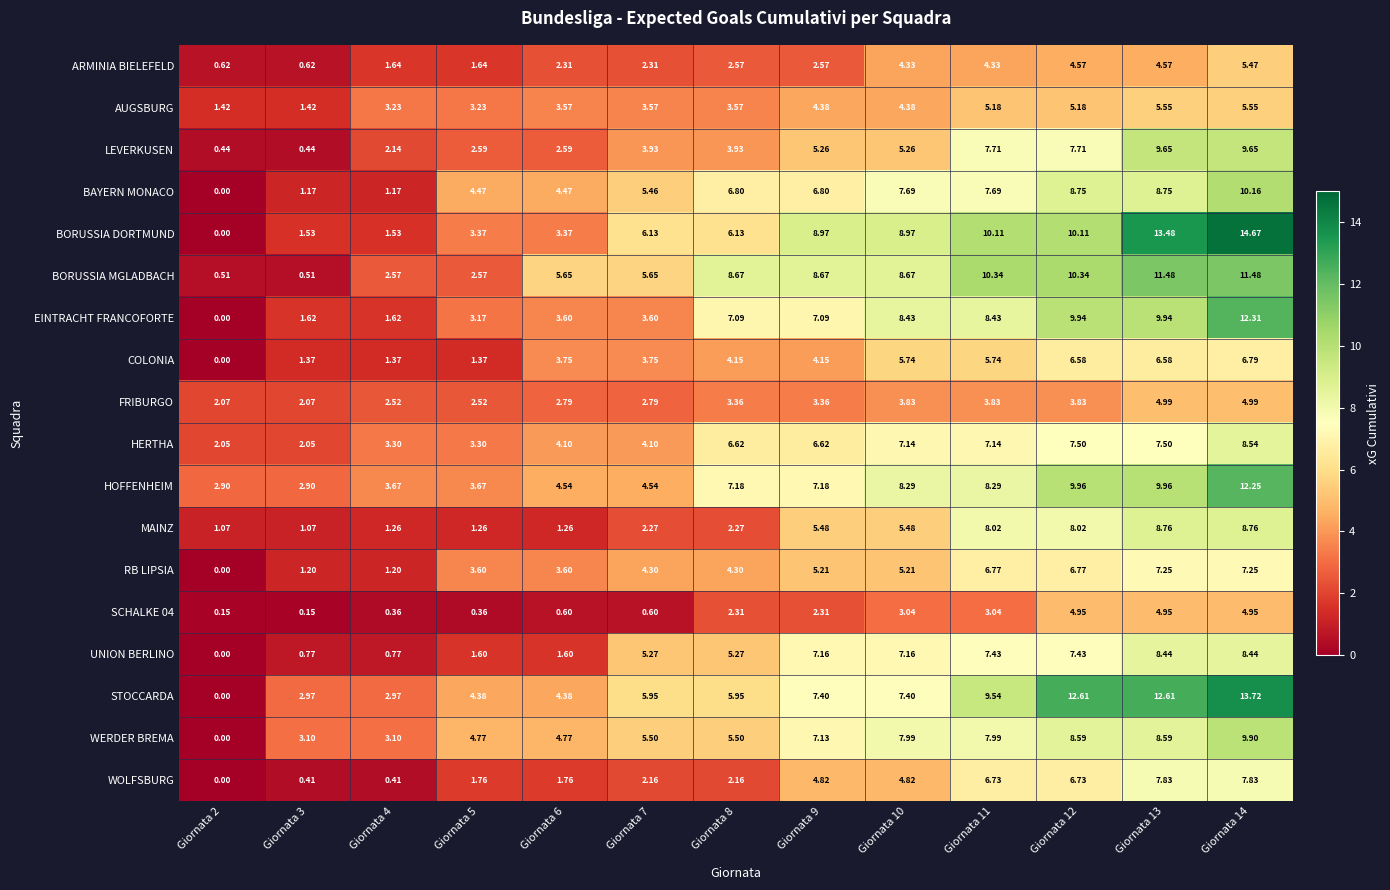

Which series has the widest spread of values?

BORUSSIA DORTMUND